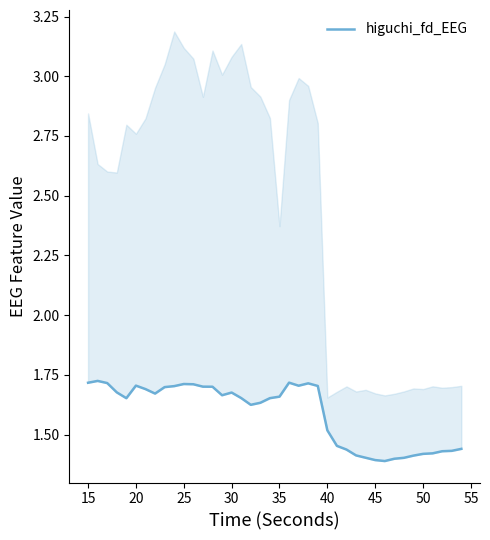

Does the chart display data point markers on the line(s)?

No